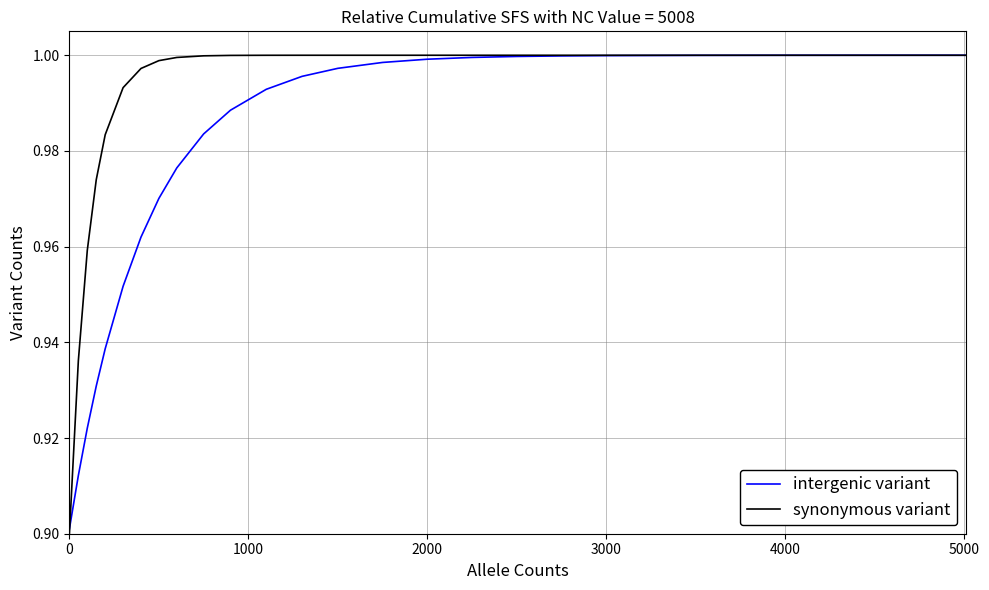

Which series has the widest spread of values?

synonymous variant